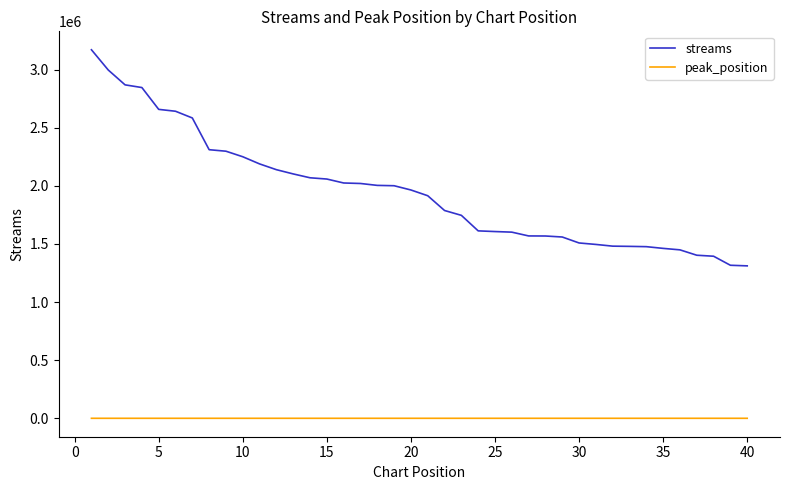

Count the number of data series in this chart.

2